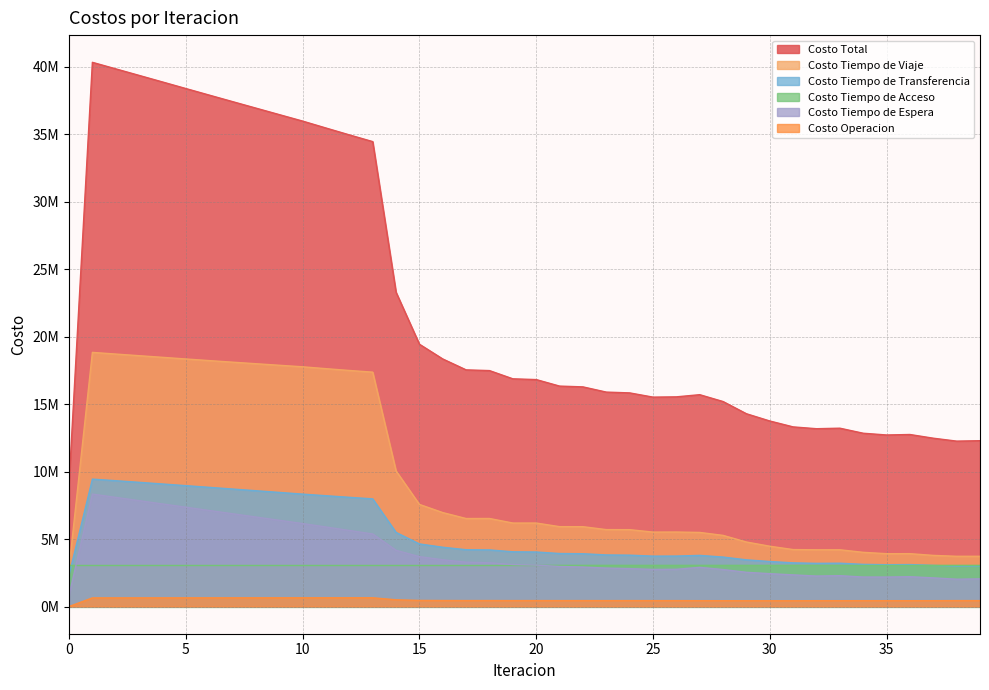

At which label does Costo Operacion first exceed 438415?

1